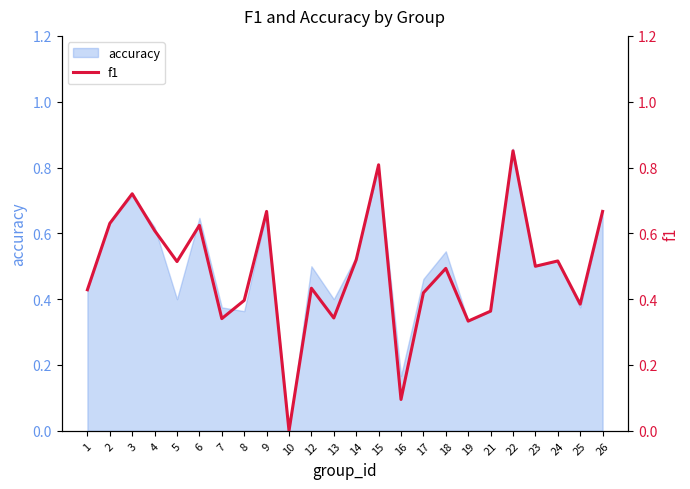

Reading left to right, transcribe all the data shown in this chart.

0.4	0.6	0.7	0.6	0.5	0.6	0.3	0.4	0.7	0.0	0.4	0.3	0.5	0.8	0.1	0.4	0.5	0.3	0.4	0.9	0.5	0.5	0.4	0.7